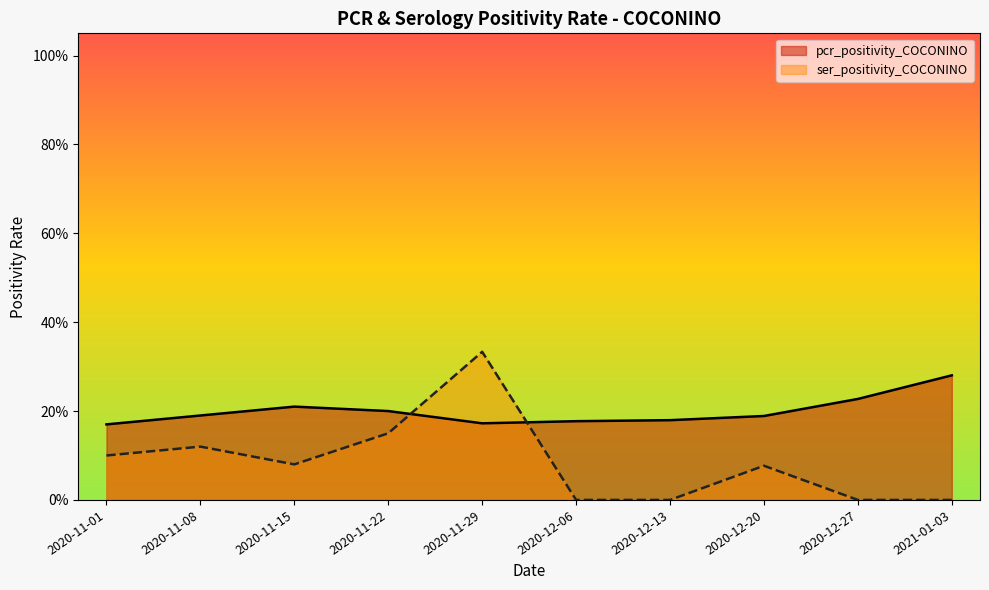

At which category does ser_positivity_COCONINO reach its first local valley?

2020-11-15